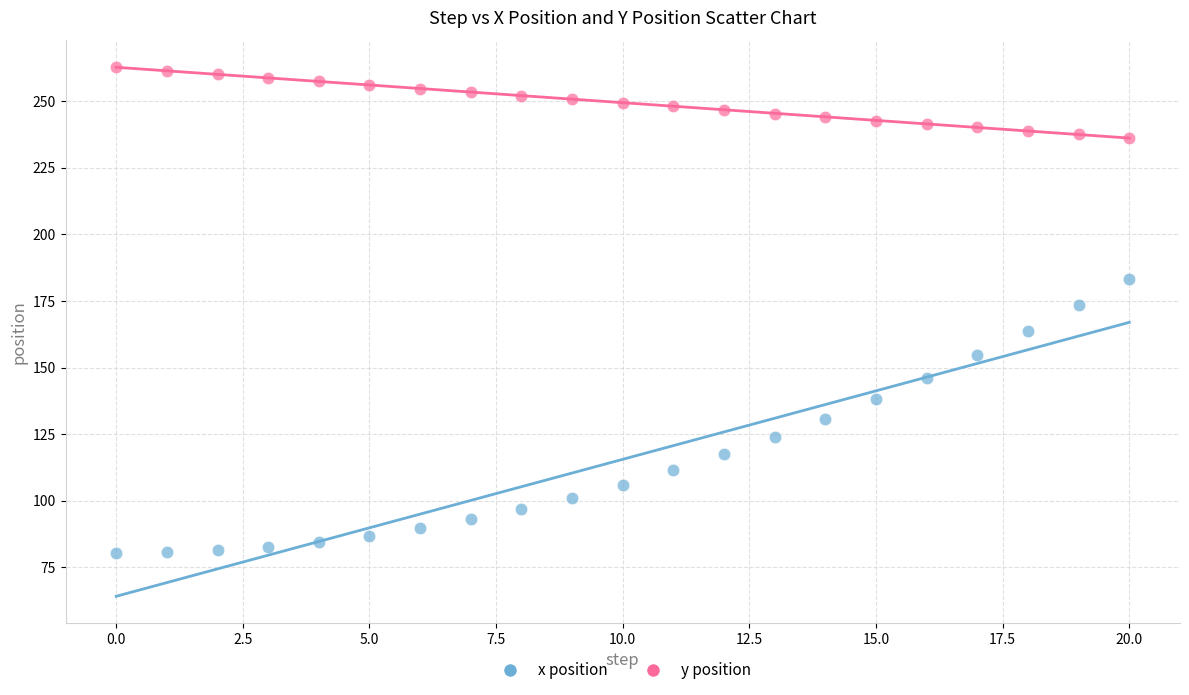

Which series has the widest spread of Y values?

x position